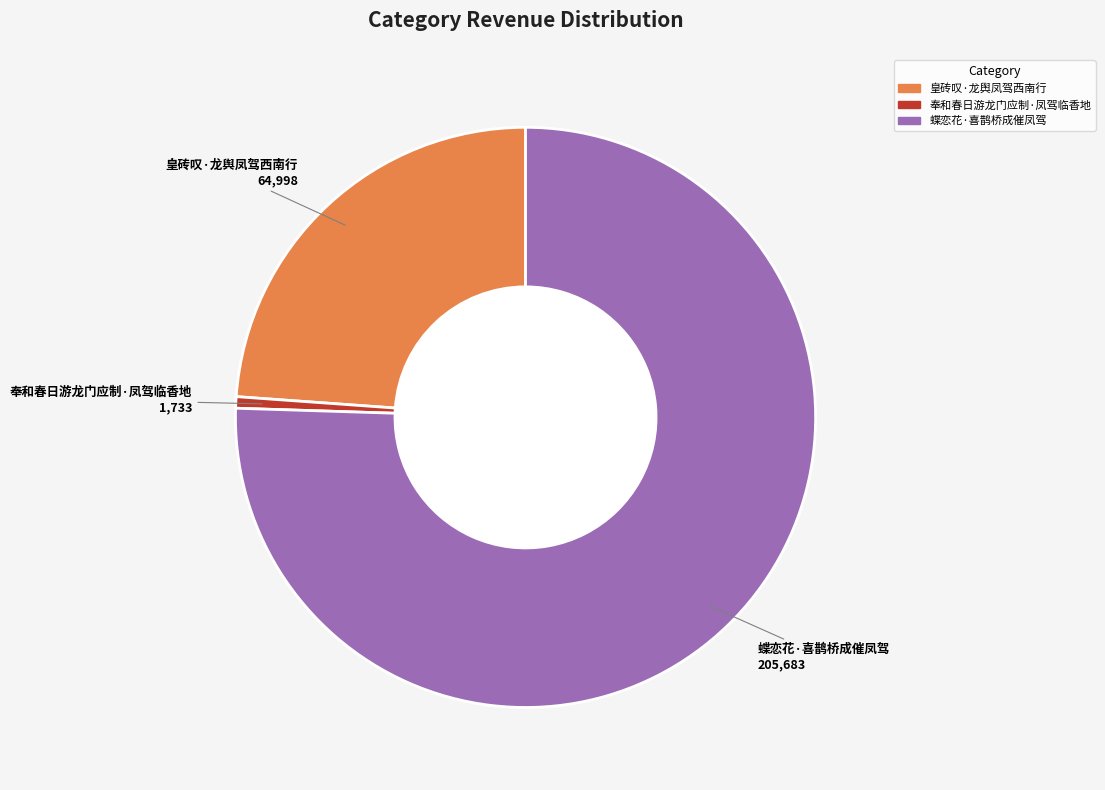

Combined, do 皇砖叹·龙舆凤驾西南行 and 蝶恋花·喜鹊桥成催凤驾 account for over 50%?

Yes